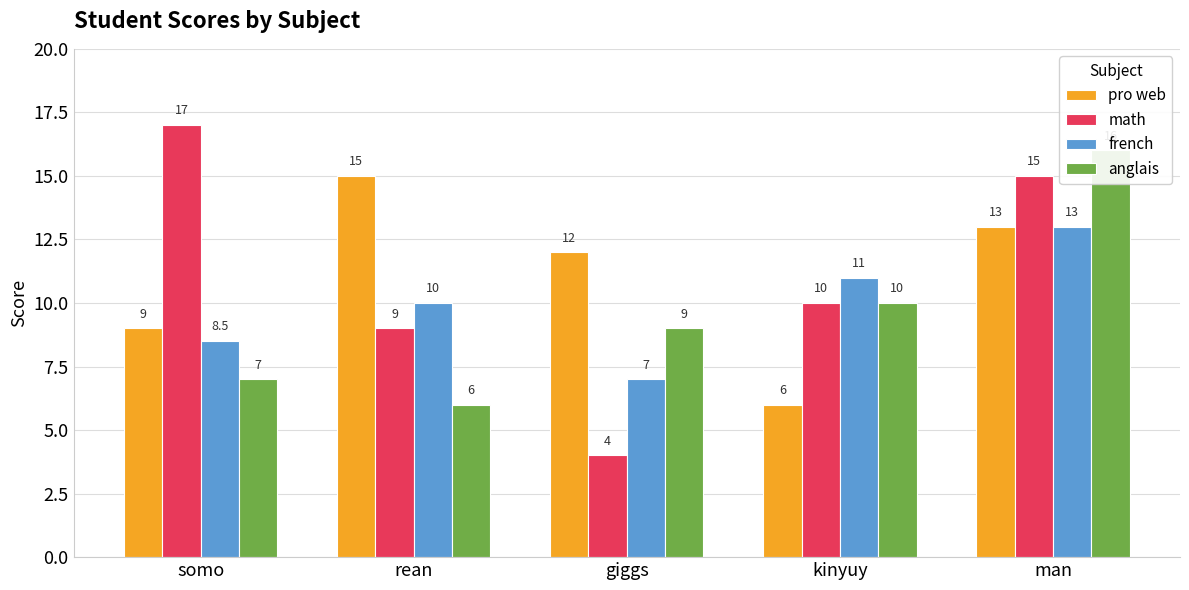

Which series has the widest spread of values?

math